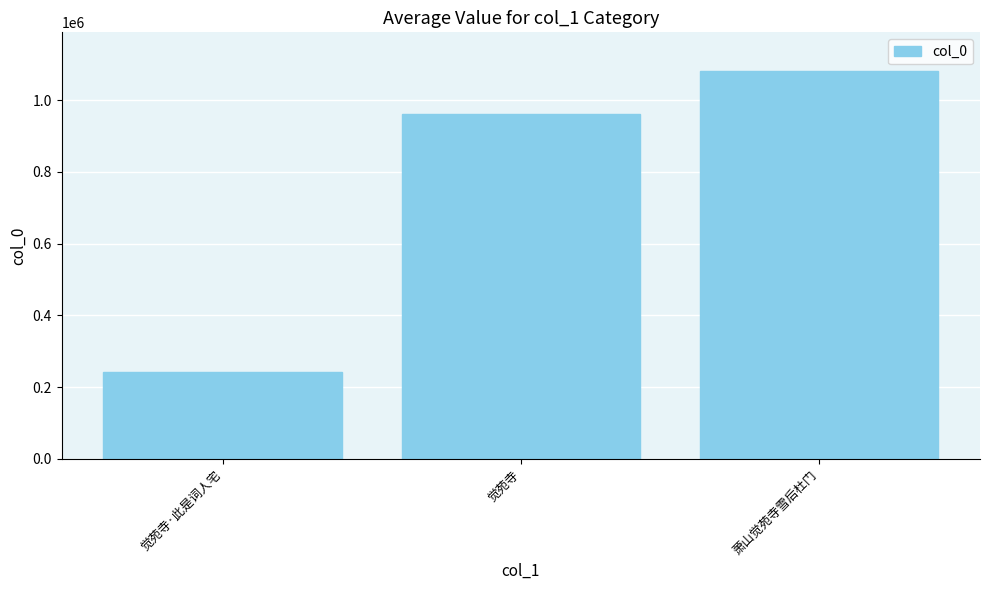

How many values are below 962645?

1